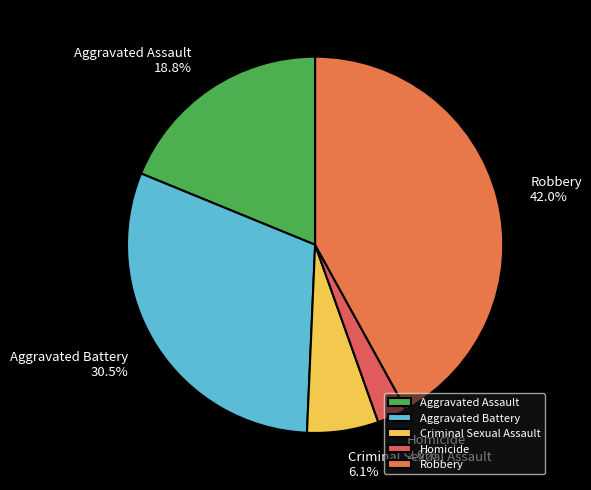

How many slices are in this pie chart?

5